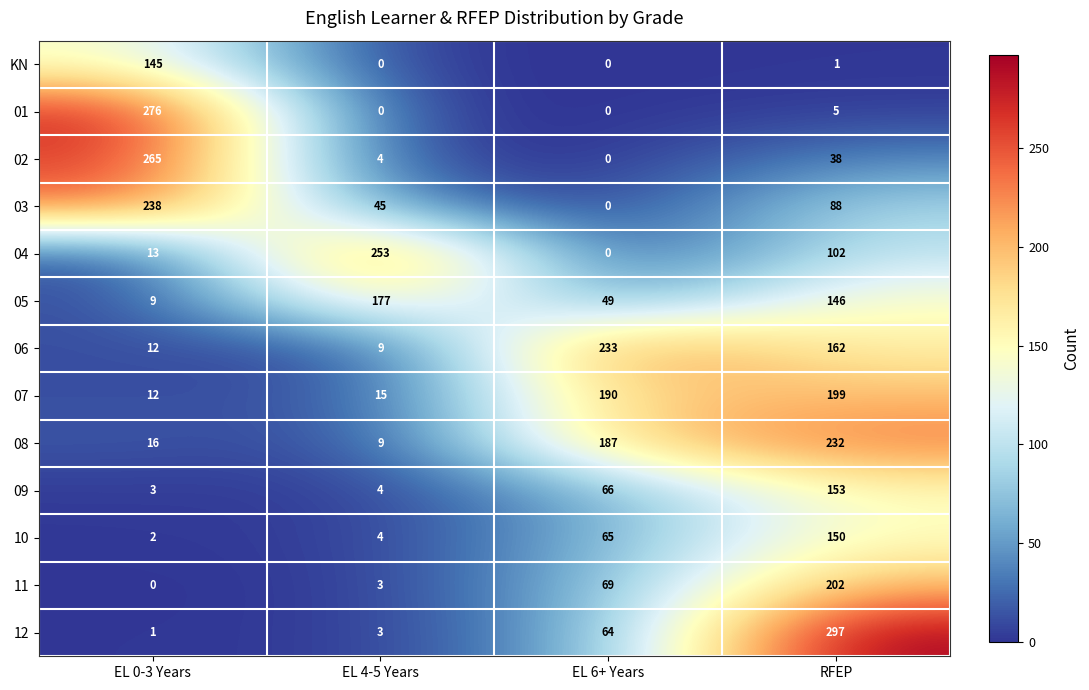

At which category is the sum across all series the highest?

RFEP